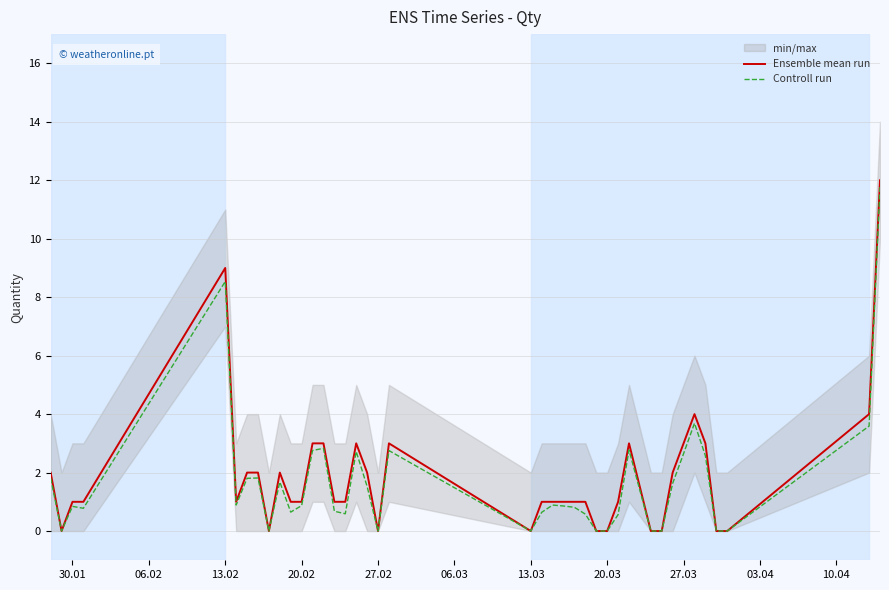

What value does the Ensemble mean run series have at 30.01?

1.0